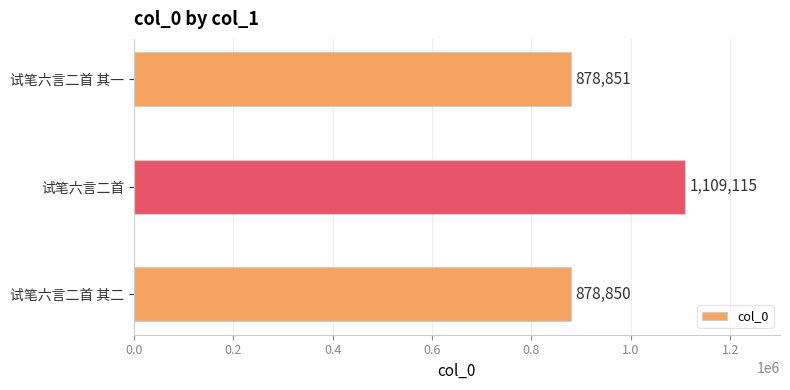

Are the bars horizontal?

Yes